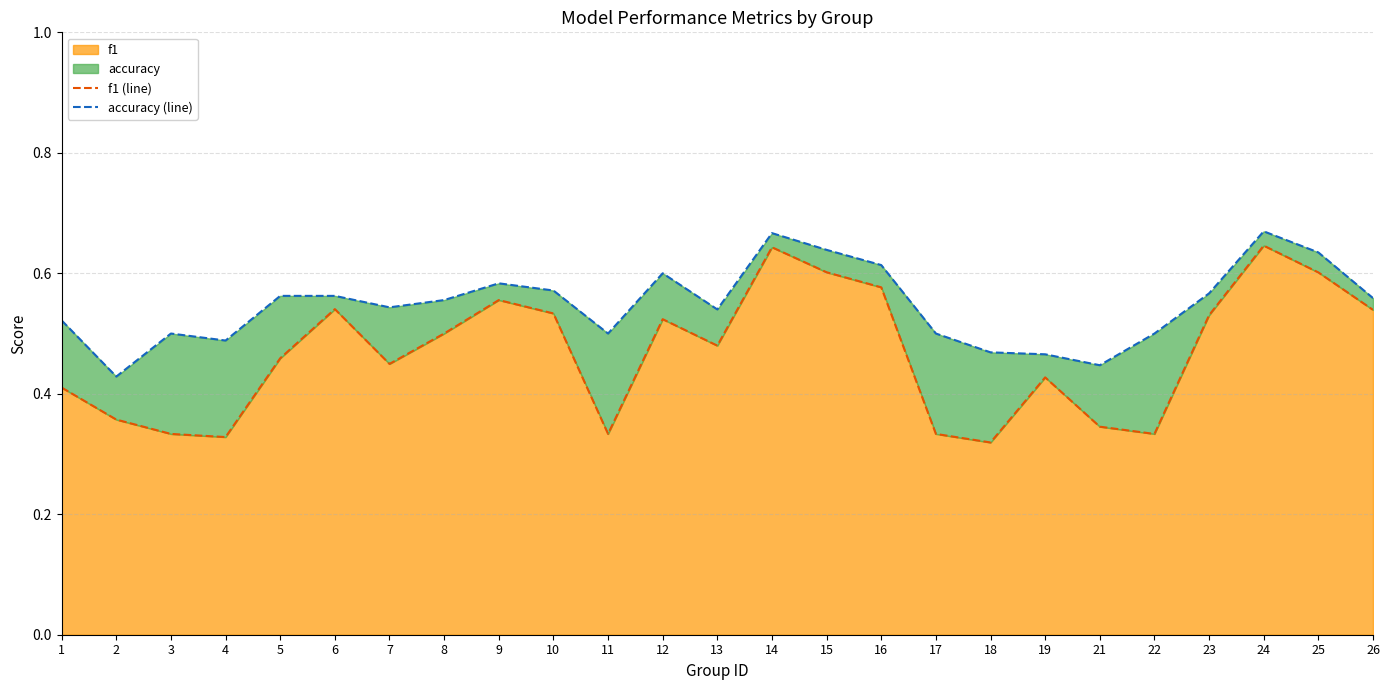

Which has a higher value, 6 or 3?

6